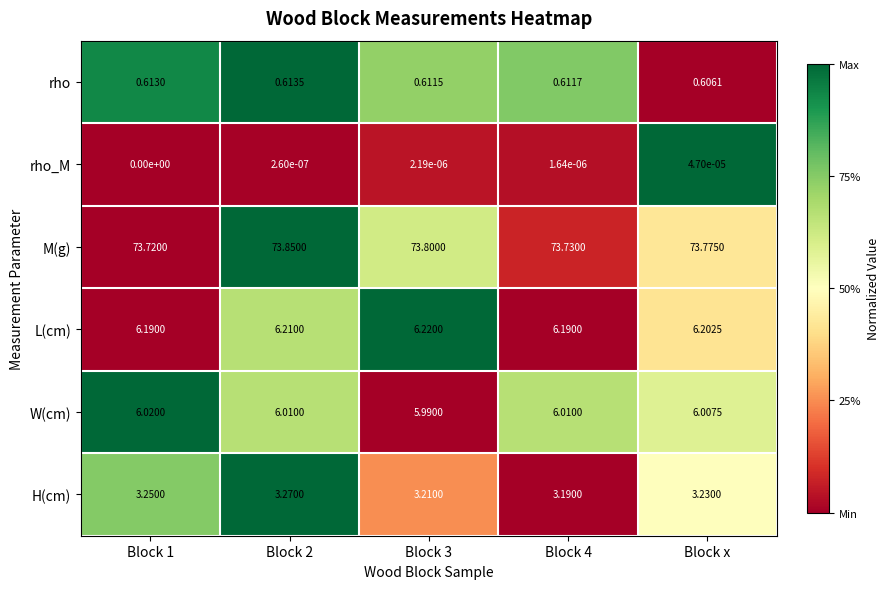

Which series has the widest spread of values?

M(g)